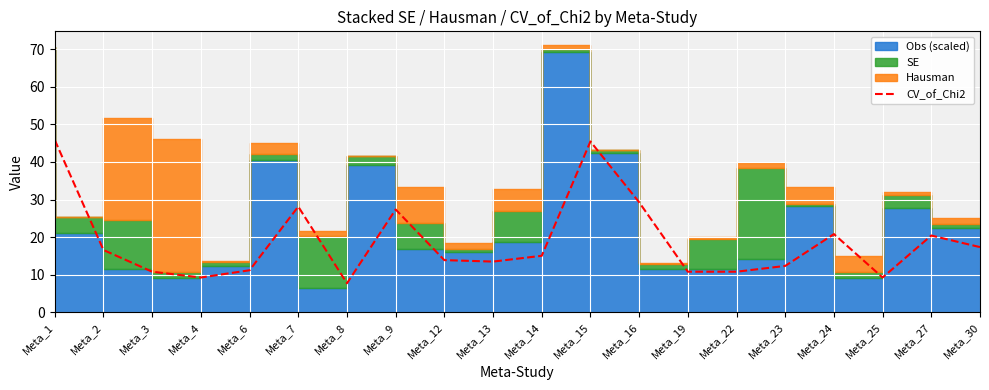

How many values are below 15?

10